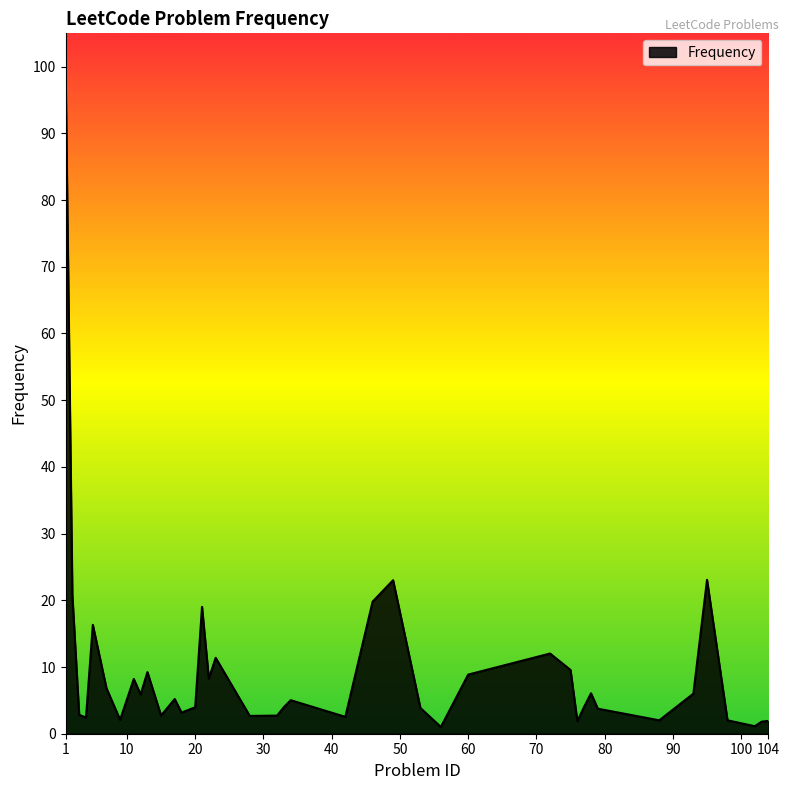

What is the greatest value displayed?

100.0